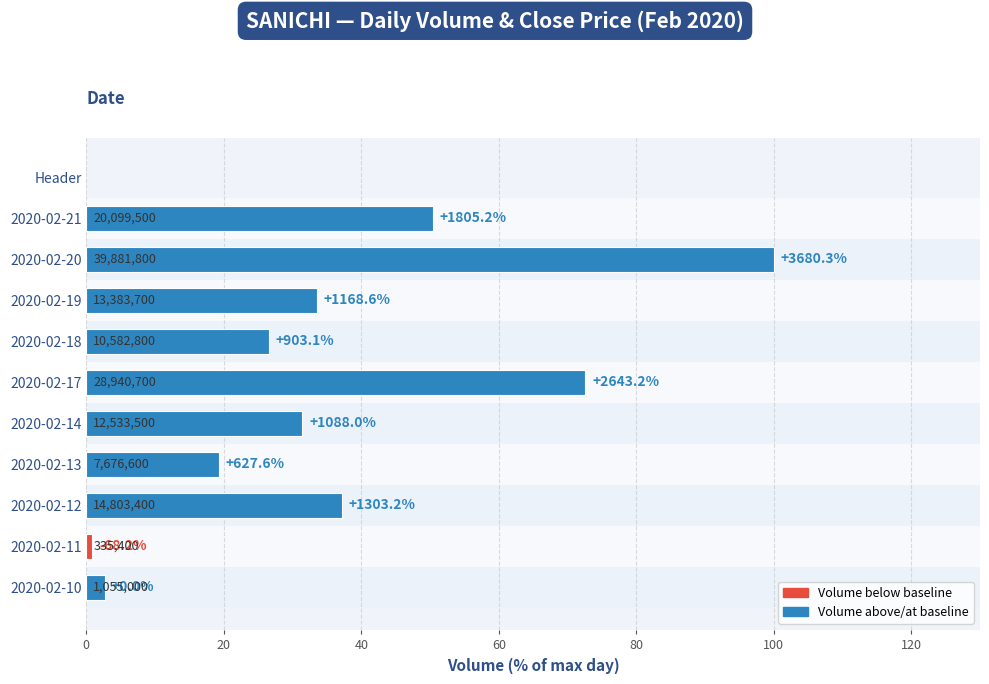

Does the chart contain any negative values?

No